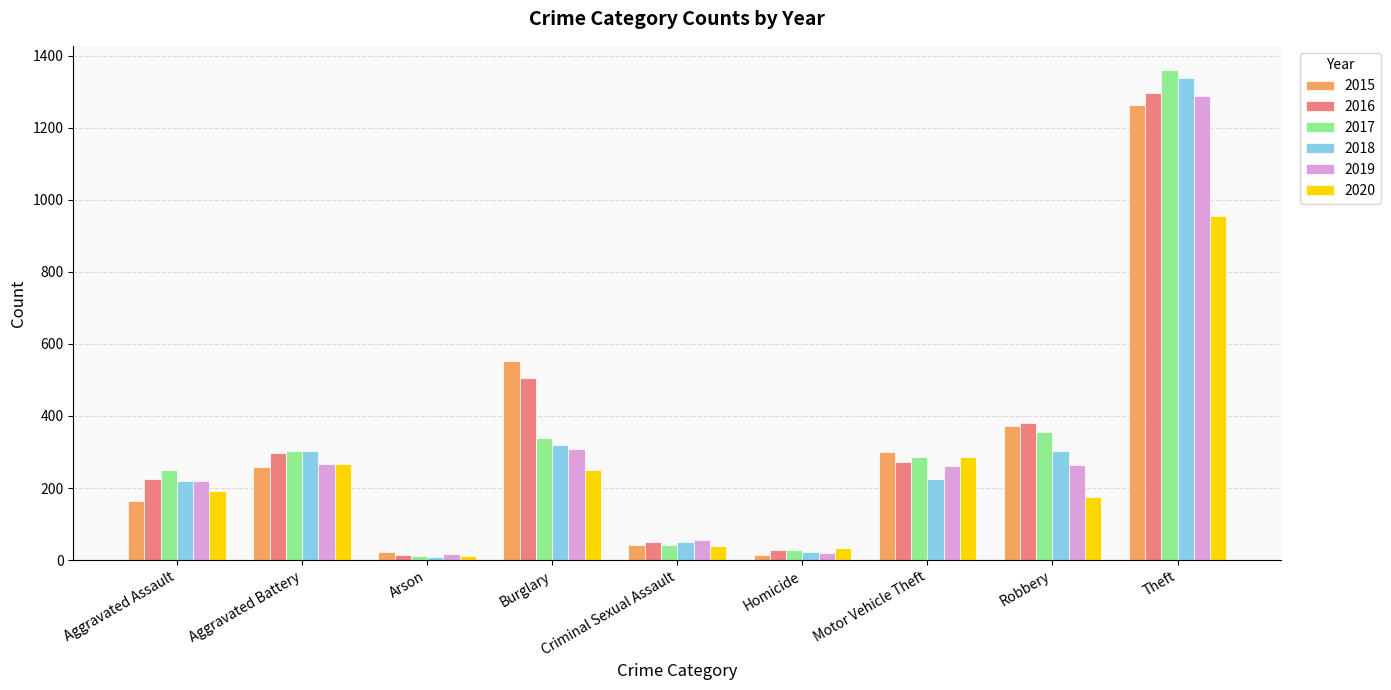

What is the minimum value for 2018?

8